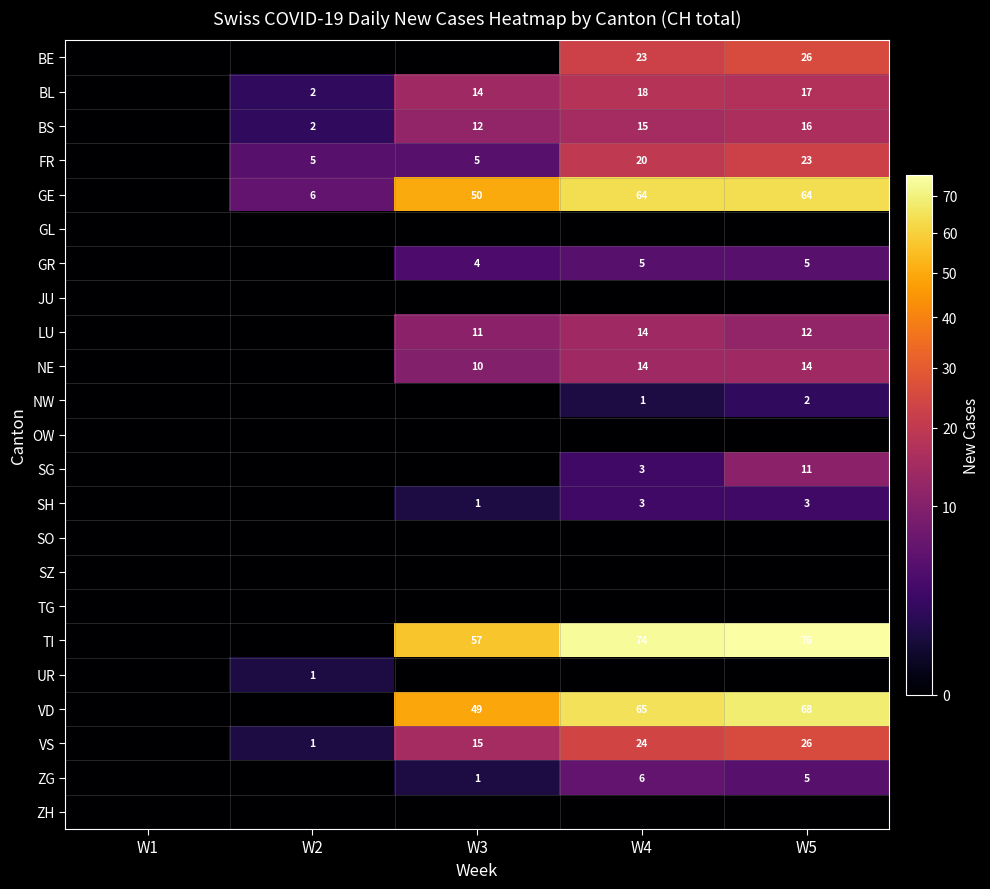

What is the total value across all series at W5?

368